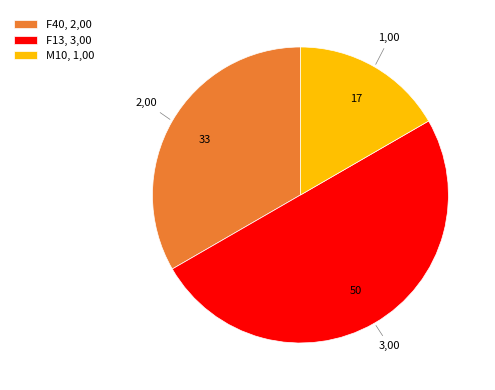

Do F40, 2,00 and F13, 3,00 together represent more than half of the pie?

Yes